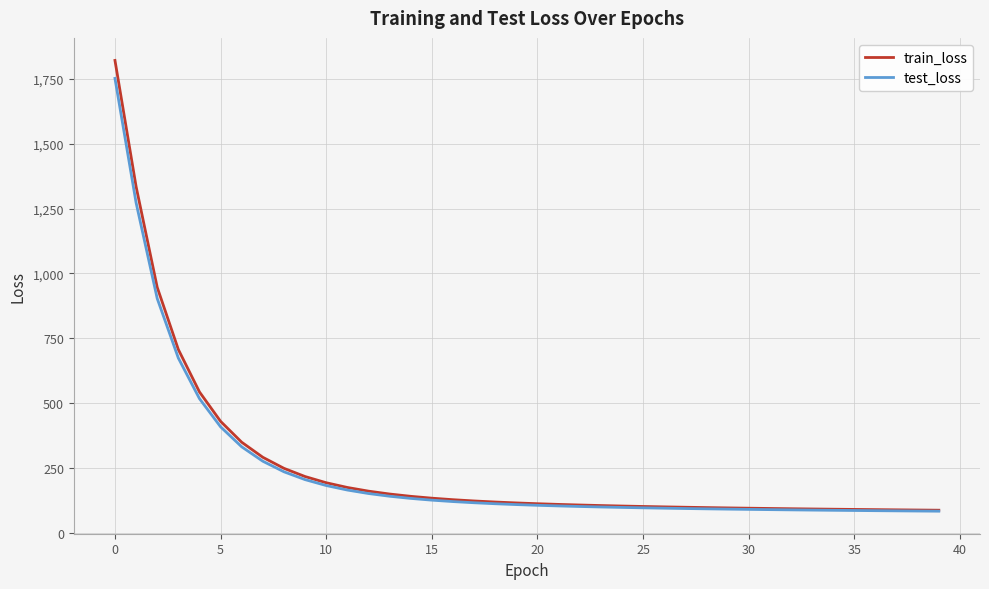

What is the minimum value shown in the chart?

82.4